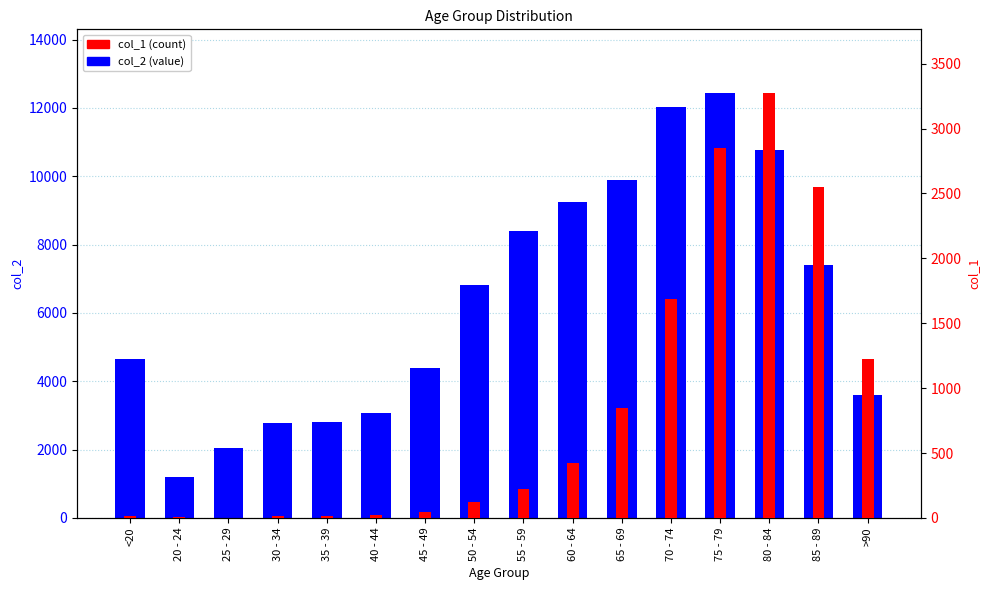

What are all the series names shown in the legend?

col_2, col_1